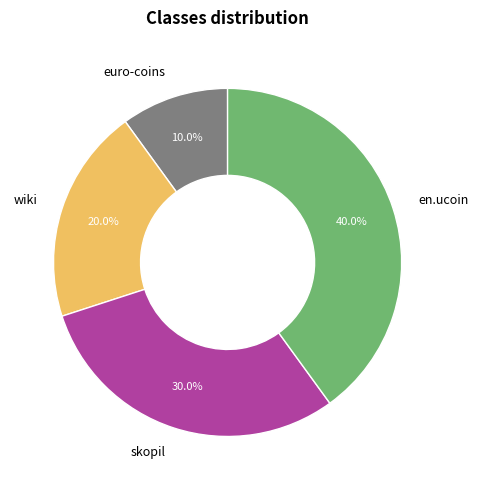

Is it true that wiki is 30% of the pie?

False